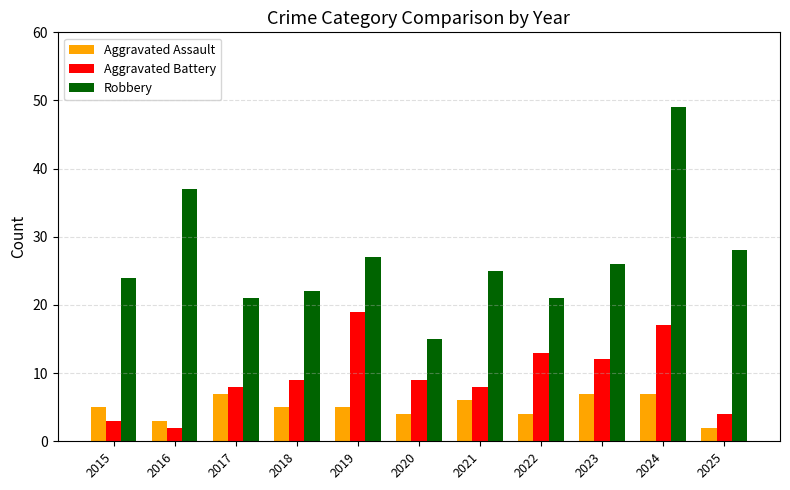

Rank the series by their maximum value, from lowest to highest.

Aggravated Assault, Aggravated Battery, Robbery